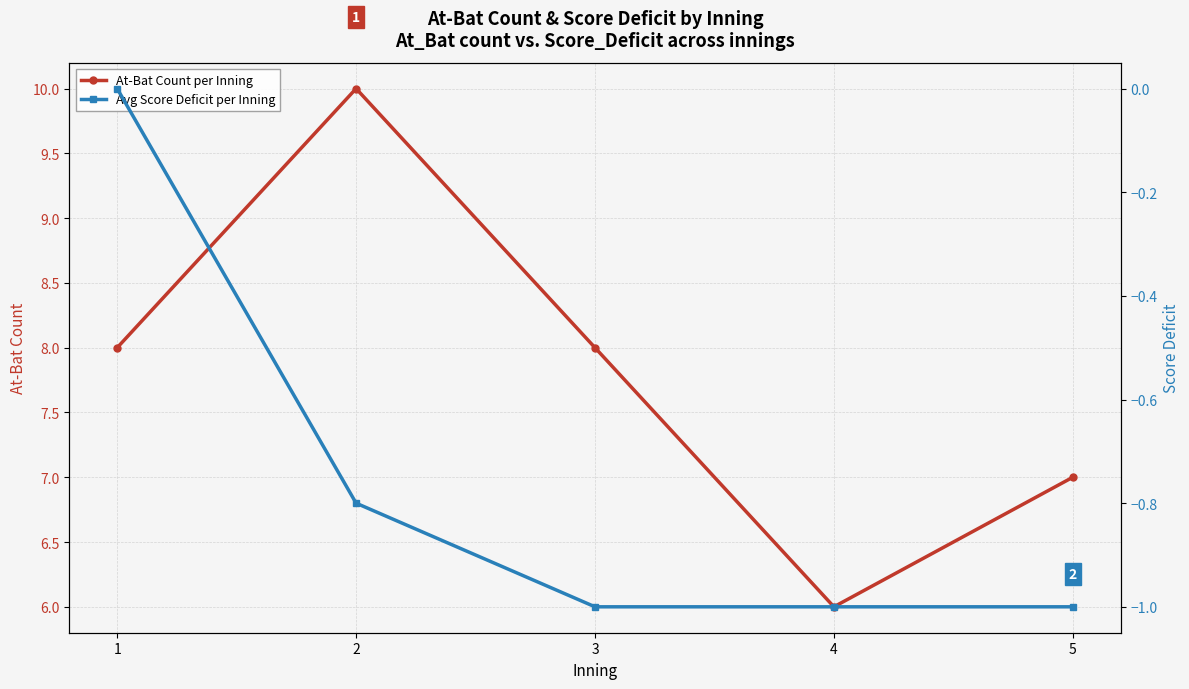

How many distinct data groups are displayed?

2